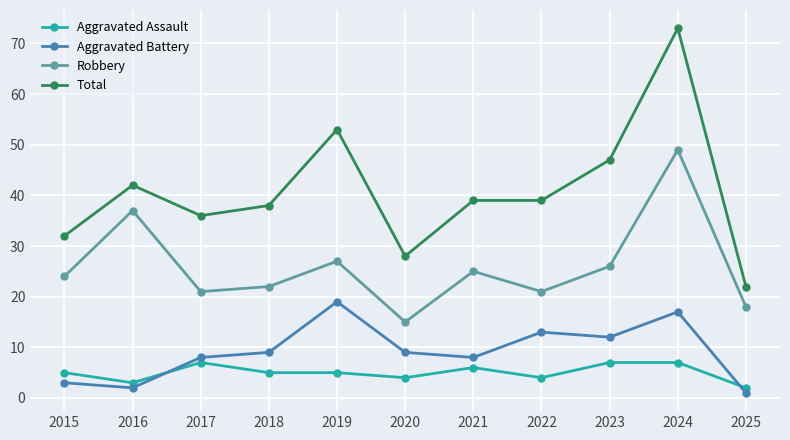

List the series in order of their peak value, highest first.

Total, Robbery, Aggravated Battery, Aggravated Assault